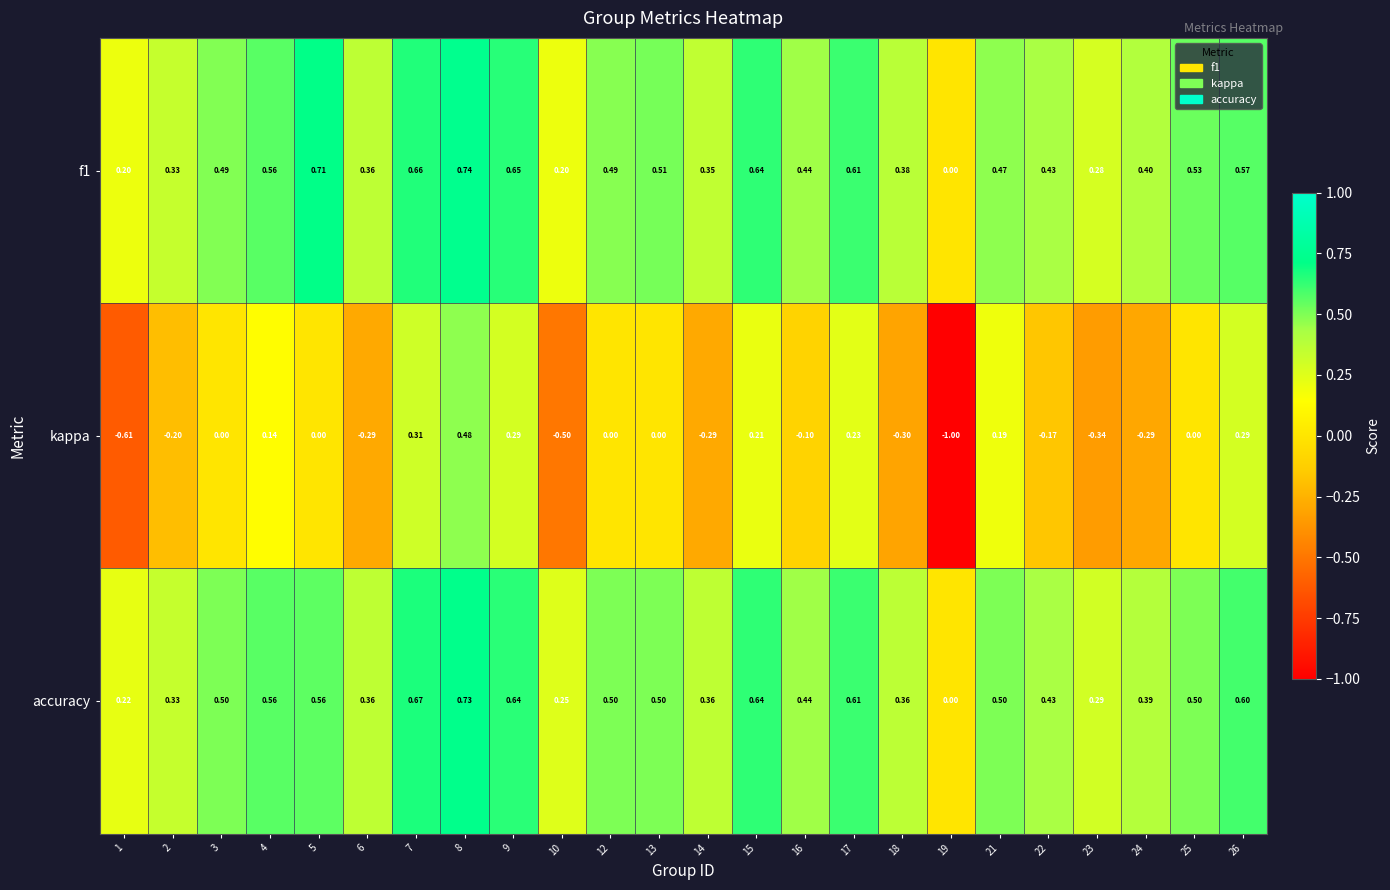

Which series has the widest spread of values?

kappa